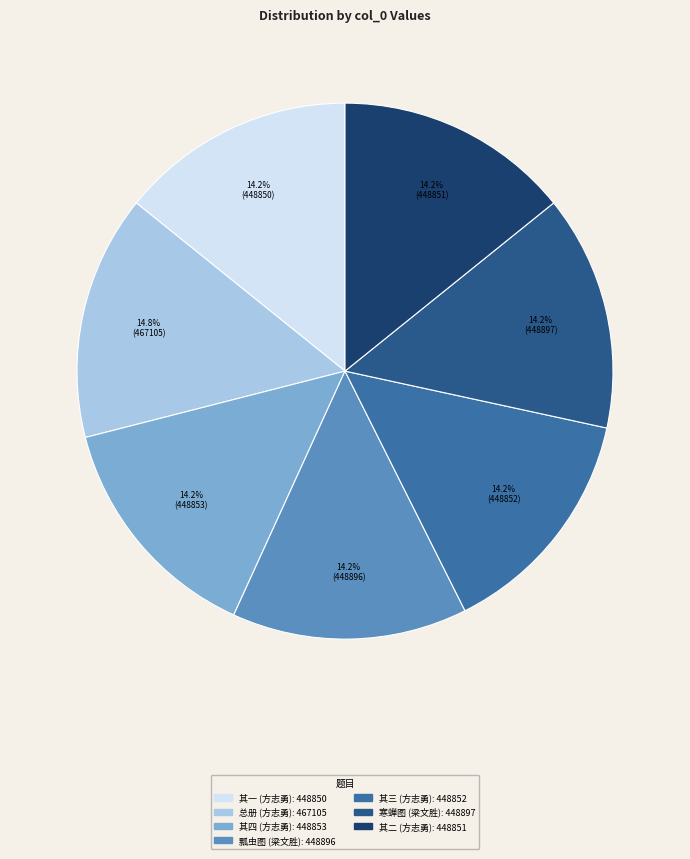

Does any single category account for the majority?

No